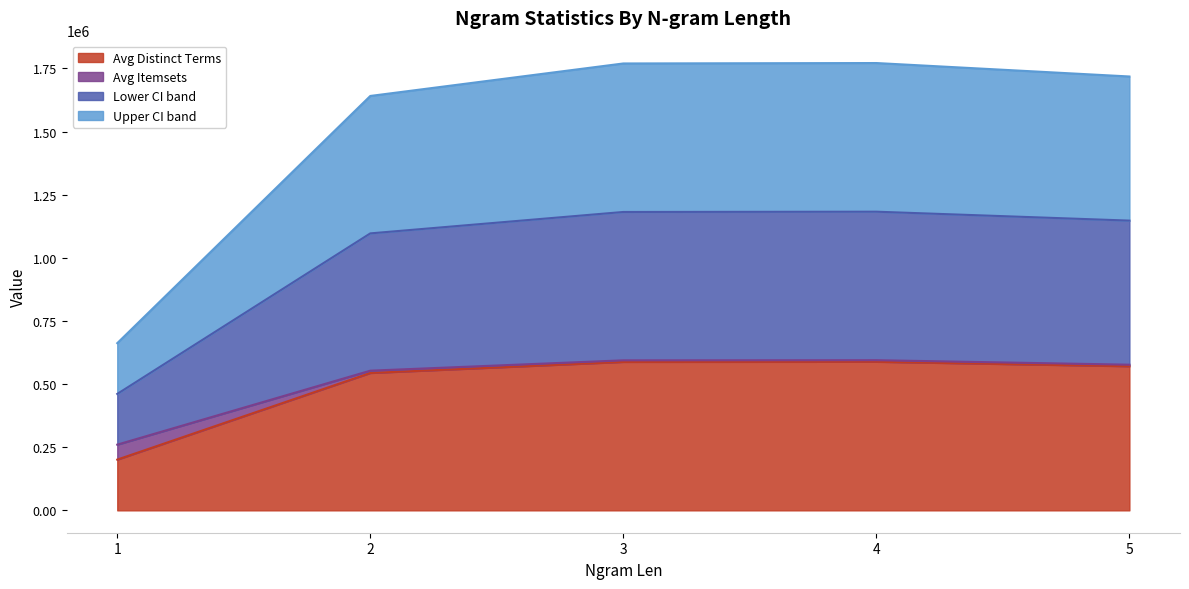

What is the total value across all series at 1?

662074.9